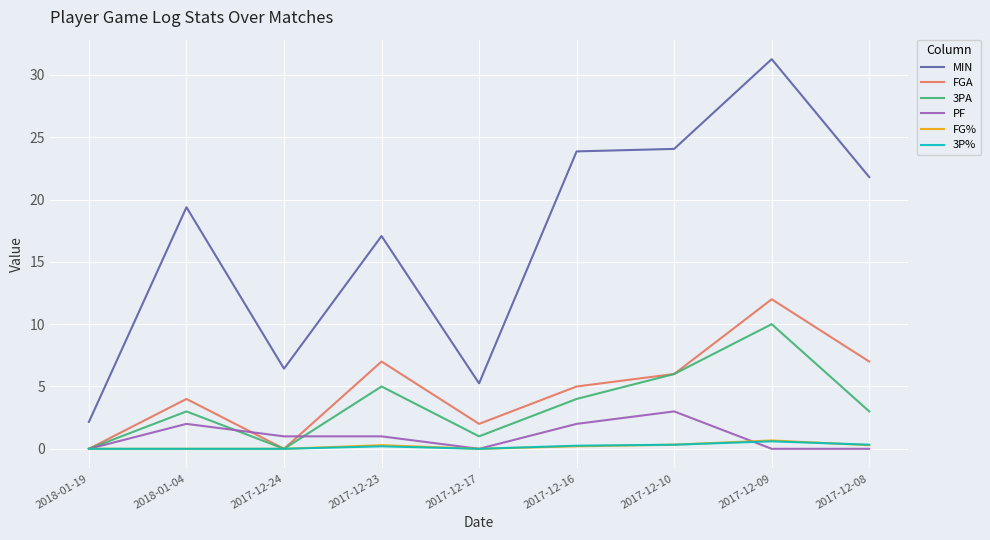

The MIN series shows 1.1 at 2018-01-19. True or false?

False